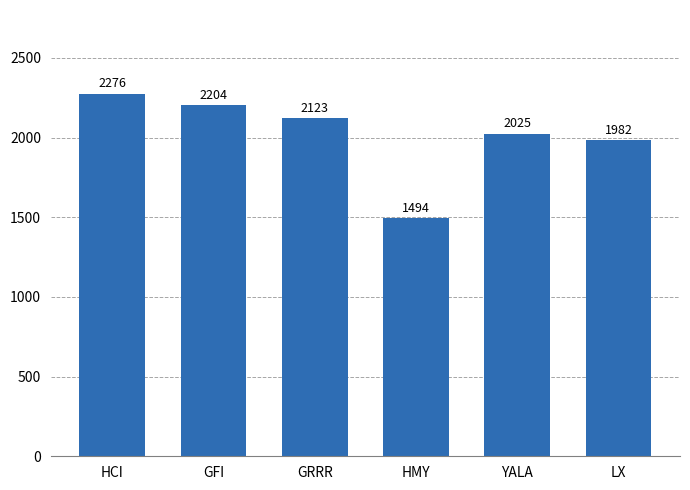

Approximately how many times larger is the value at GFI compared to HMY?

1.5